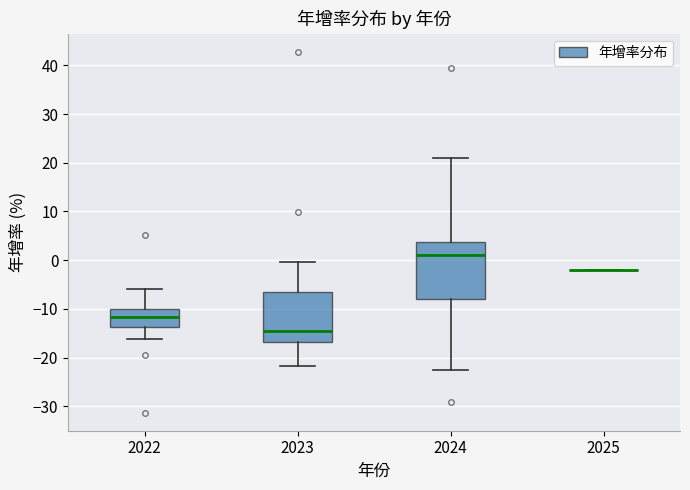

Which box is the tallest, from its lower edge to its upper edge?

2024